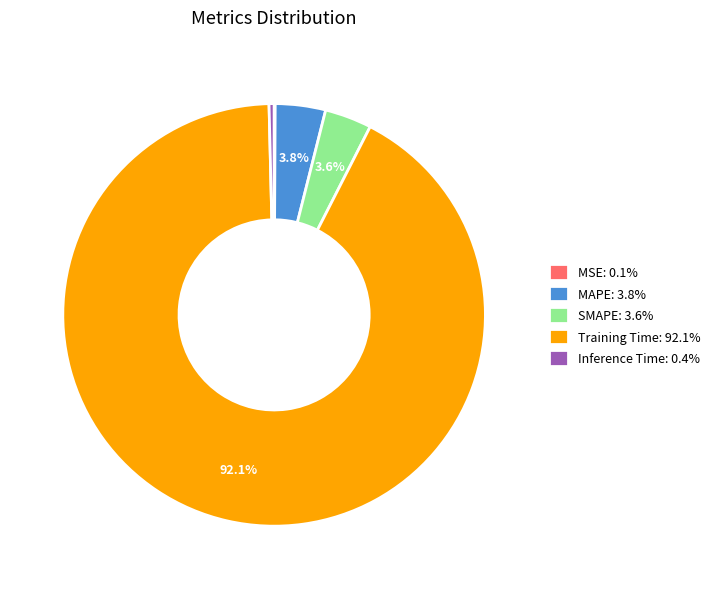

To the nearest percent, what is the difference between the MAPE and Inference Time slice percentages?

3%